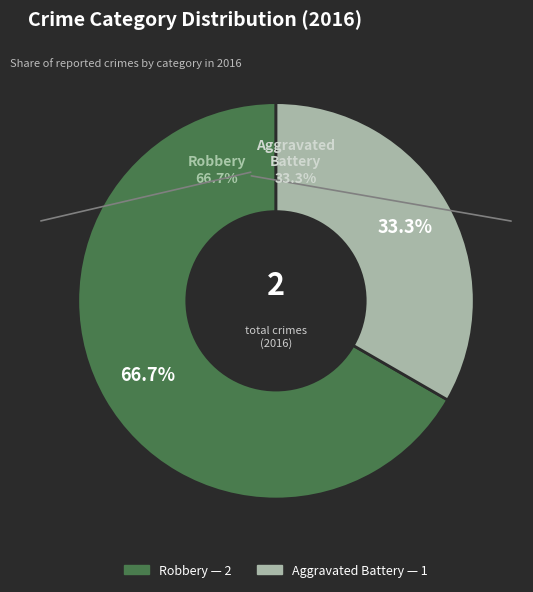

Combined, do Aggravated Battery and Robbery account for over 50%?

Yes